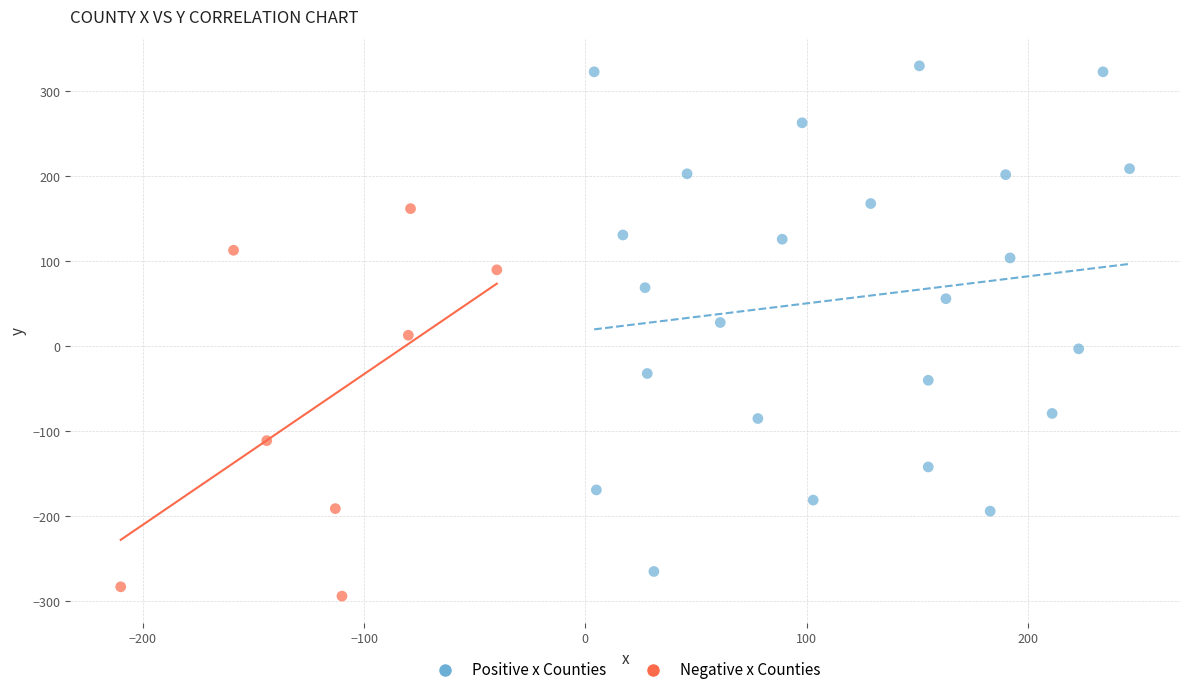

Which series reaches the minimum Y coordinate?

Negative x Counties